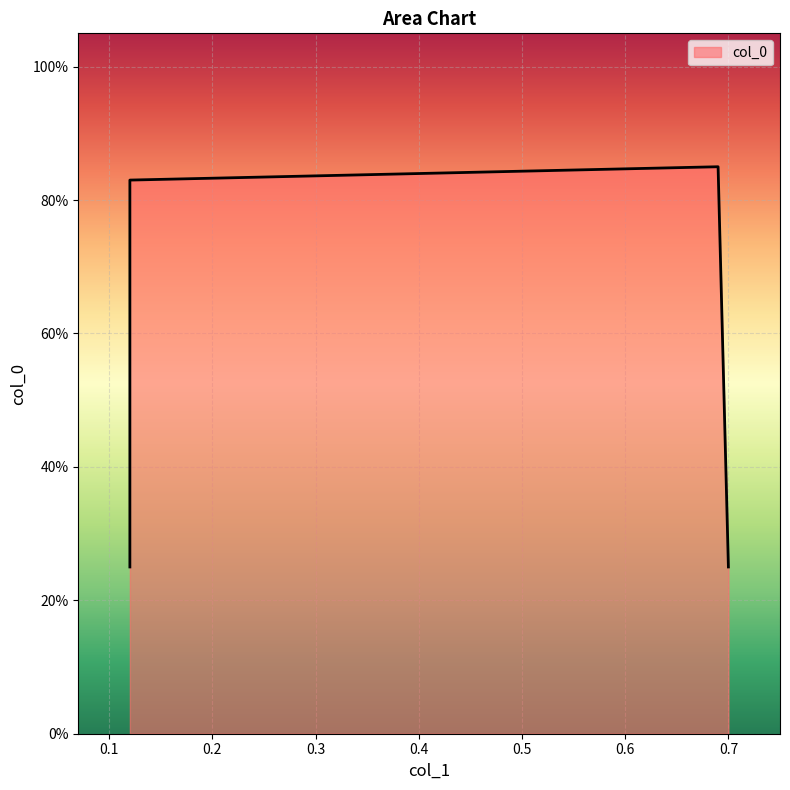

How many points are higher than both their immediate neighbors (excluding endpoints)?

1